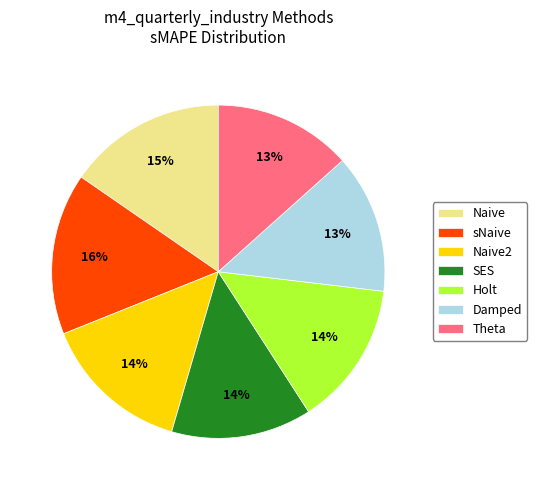

To the nearest percent, what is the combined percentage of SES and Holt?

28%